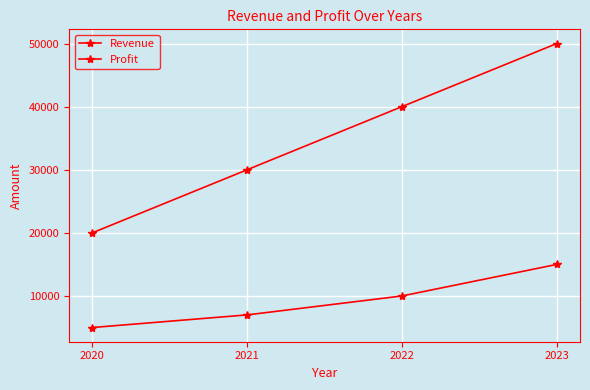

What is the value of the Profit point at the 3rd from the left?

10000